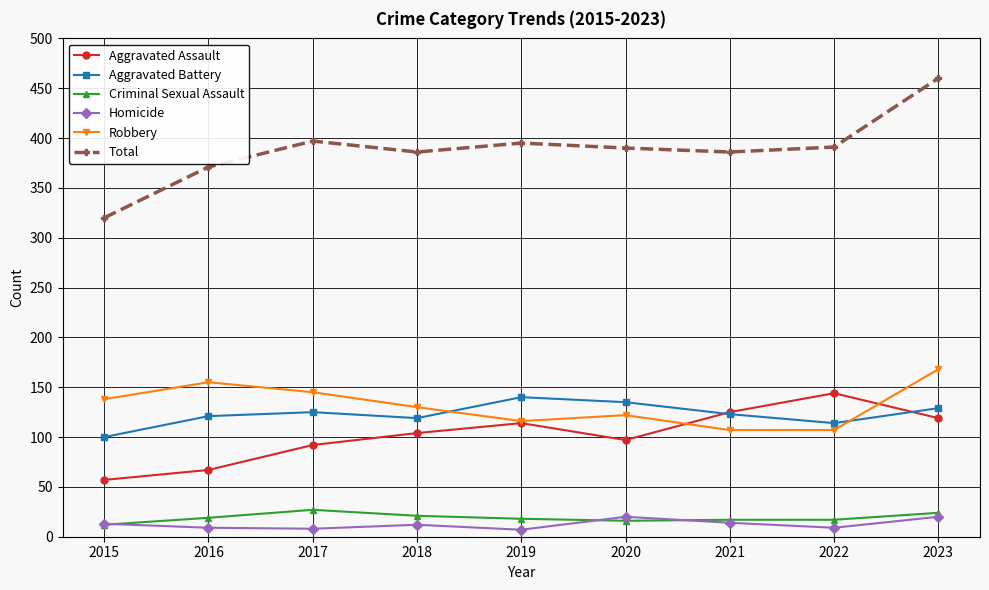

After their last crossing, which series has the higher values: Aggravated Assault or Robbery?

Robbery